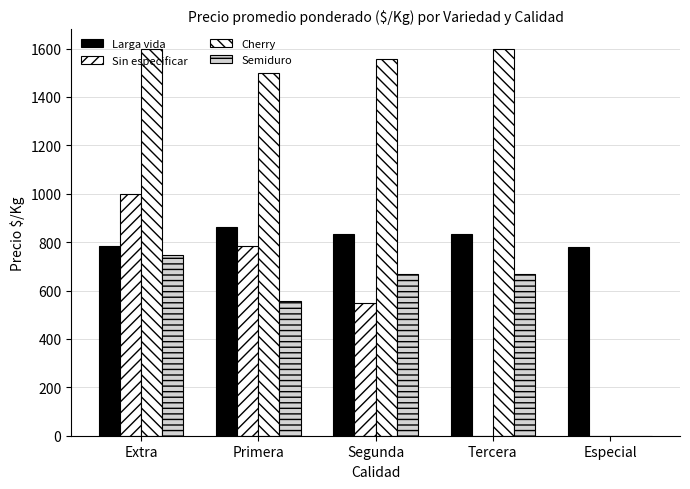

Are the bars grouped side by side (vs. stacked)?

Yes